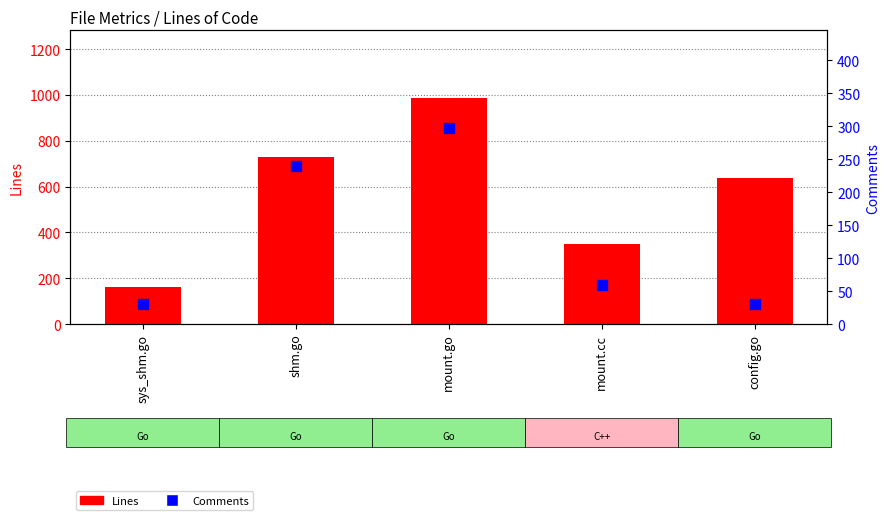

At how many categories does at least one series exceed 104?

5